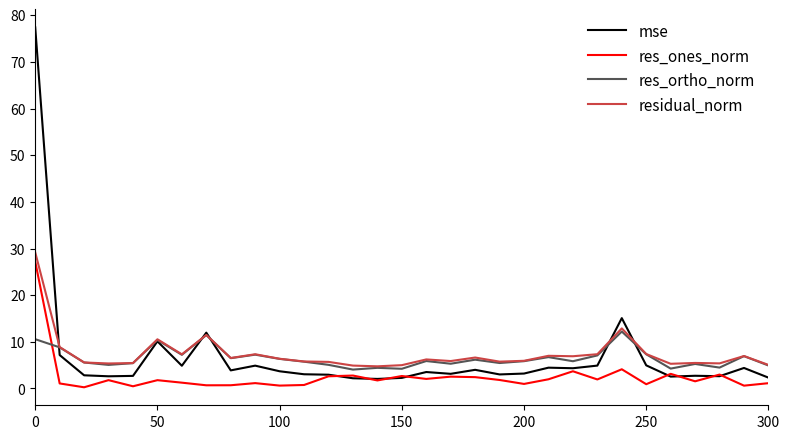

What is the average value of the residual_norm series?

7.4